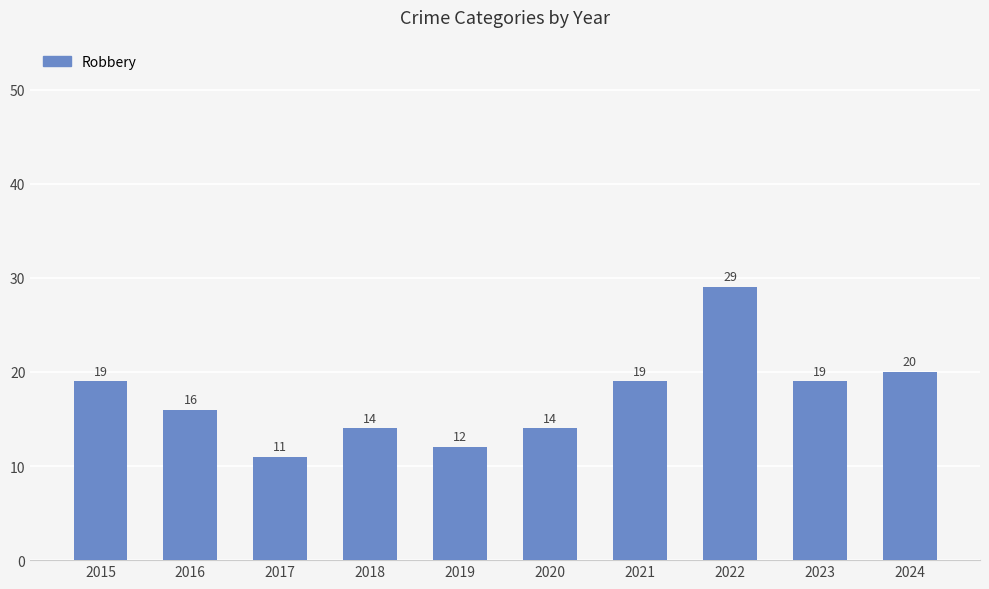

At which category does the chart reach its minimum across all series?

2017